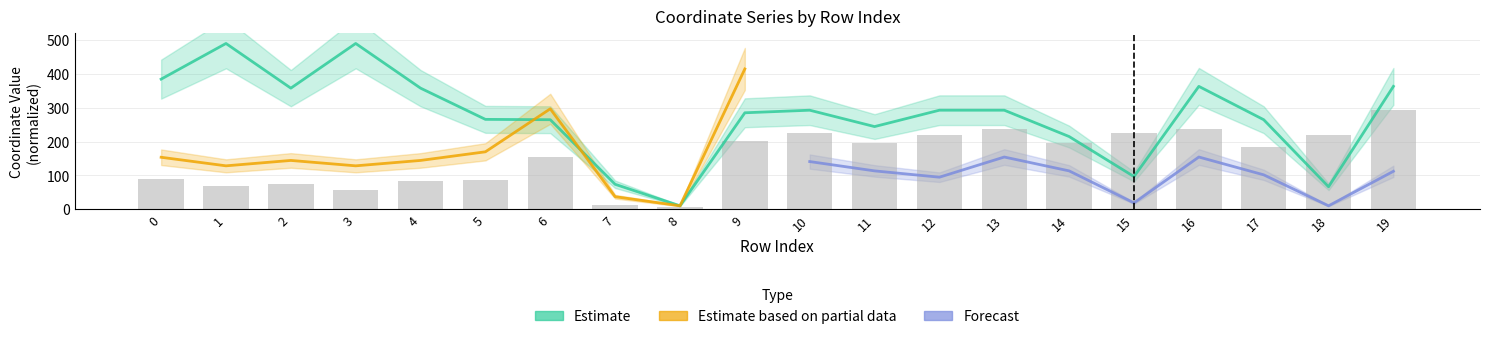

What is the difference between the second highest and second lowest values in the x0 series?

423.7